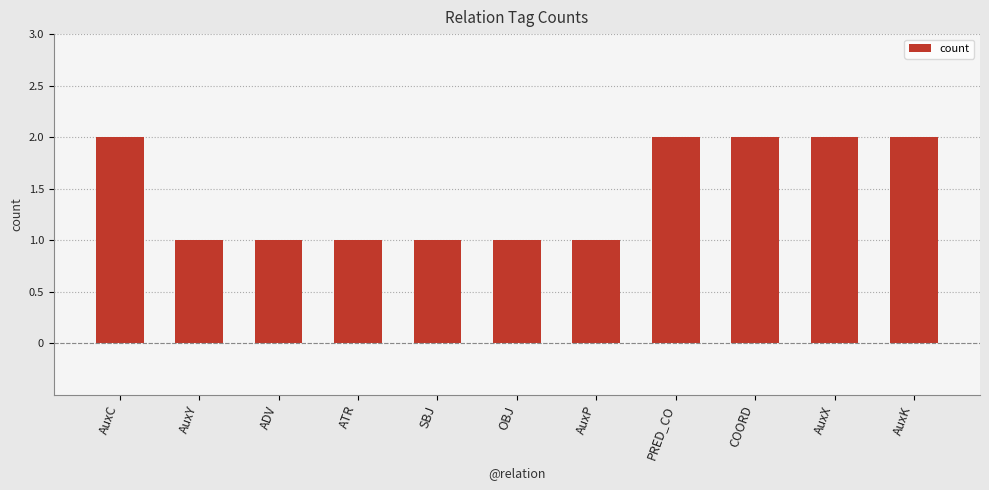

How many values are between 1 and 2?

11